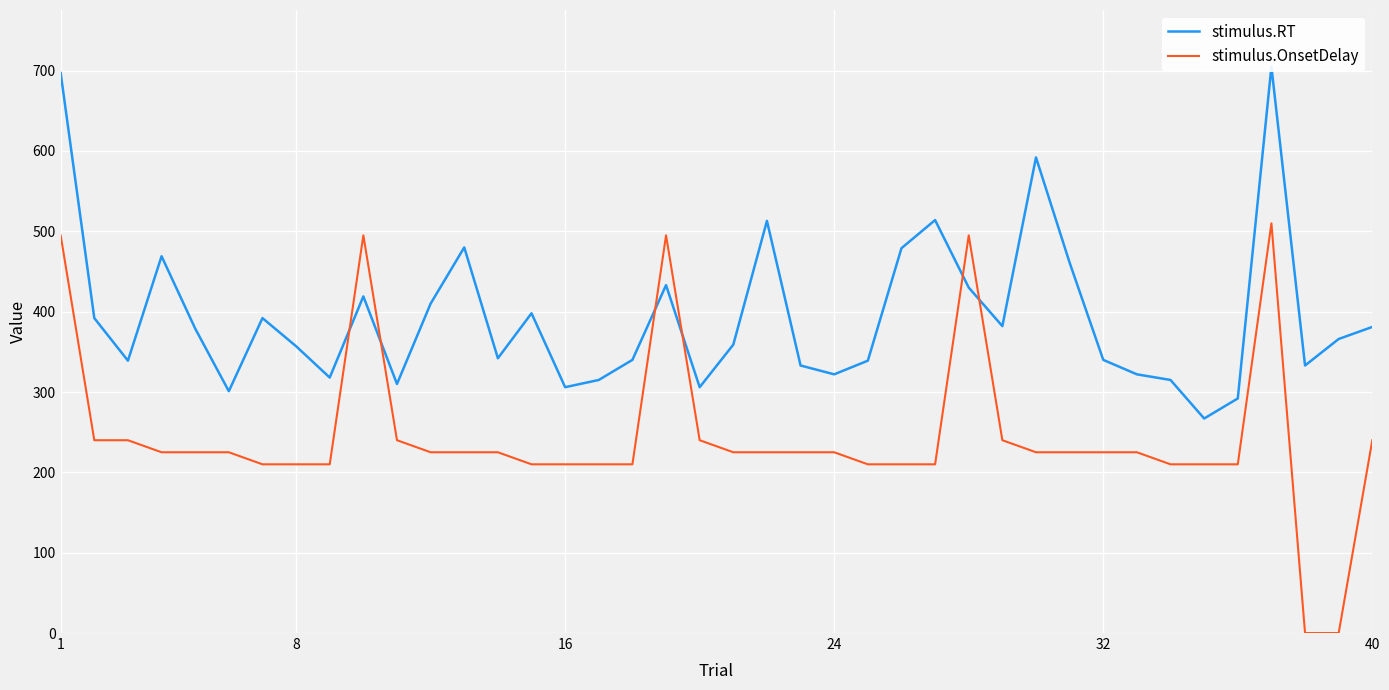

What is the highest value of the stimulus.OnsetDelay series?

510